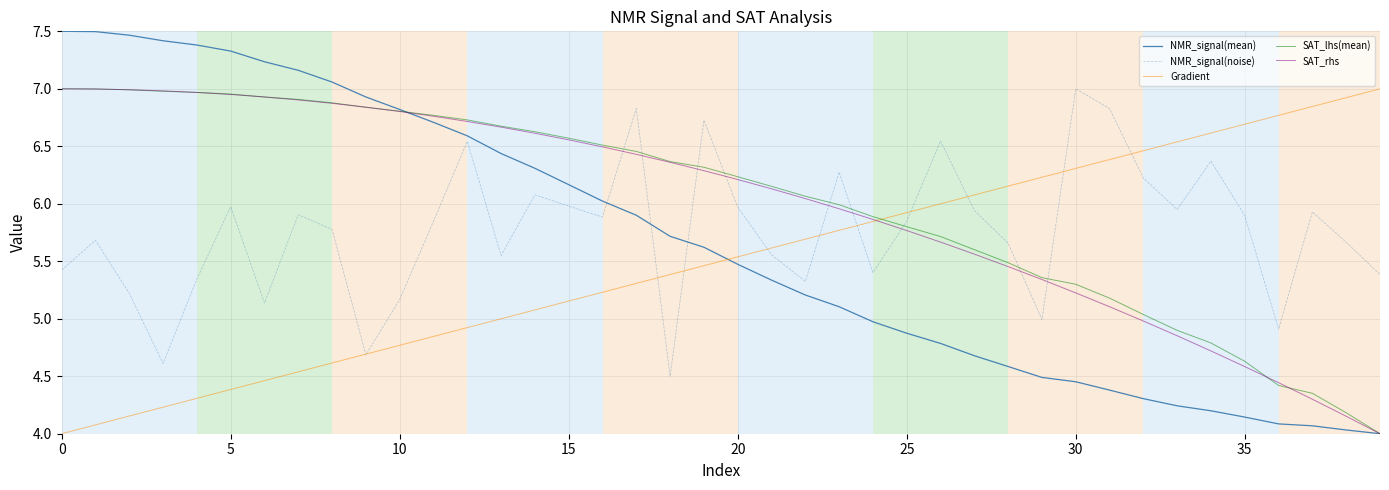

Which series has the largest range (max minus min)?

NMR_signal(mean)